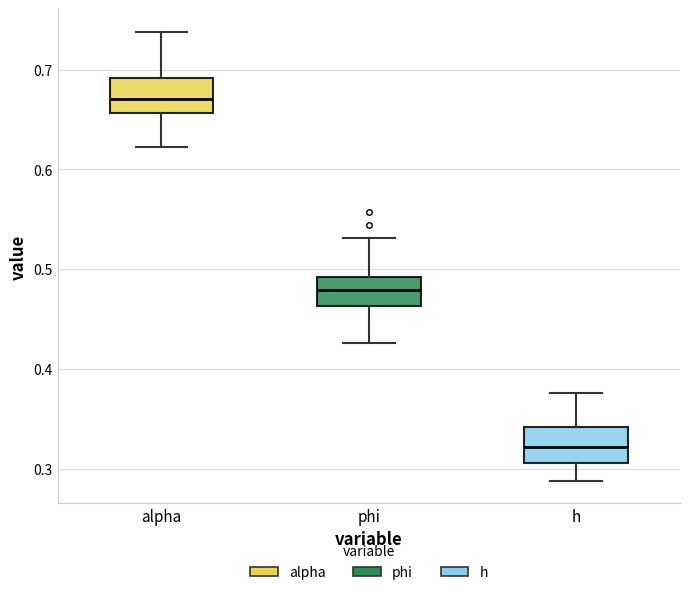

Reading left to right, read every box against the y-axis: the position of its median line, the range the box covers, and the ends of its whiskers. The values are not printed on the chart, so give them approximately, as read against the axis.

alpha: median 0.67, box 0.66 to 0.69, whiskers 0.62 to 0.74
phi: median 0.48, box 0.46 to 0.49, whiskers 0.43 to 0.53
h: median 0.32, box 0.31 to 0.34, whiskers 0.29 to 0.38